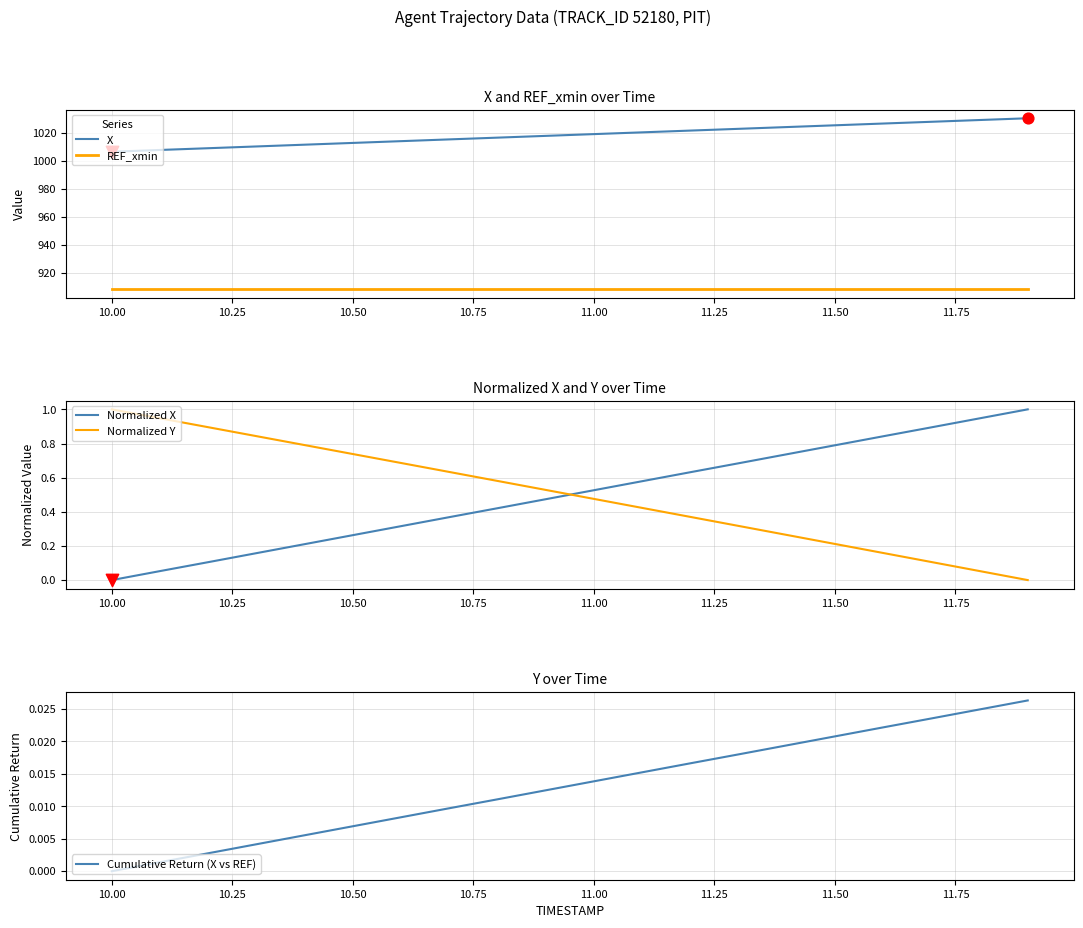

The REF_xmin series shows 1224.2 at 11.50. True or false?

False